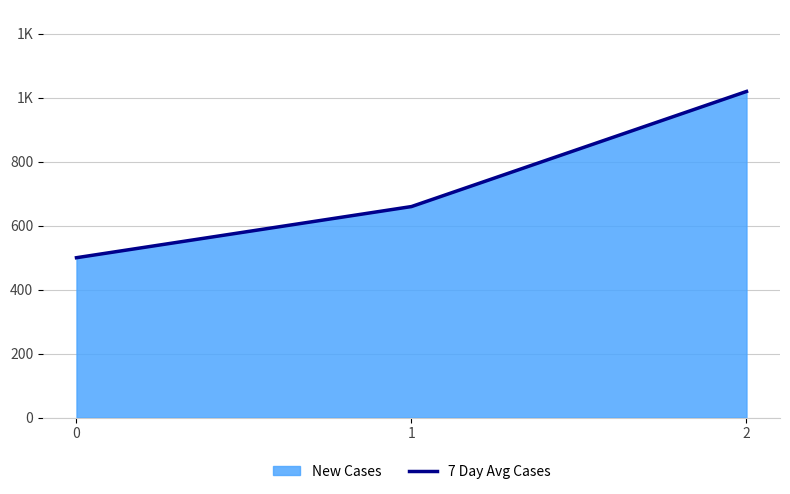

Reading right to left, what are all the values shown in this chart?

1020	660	500